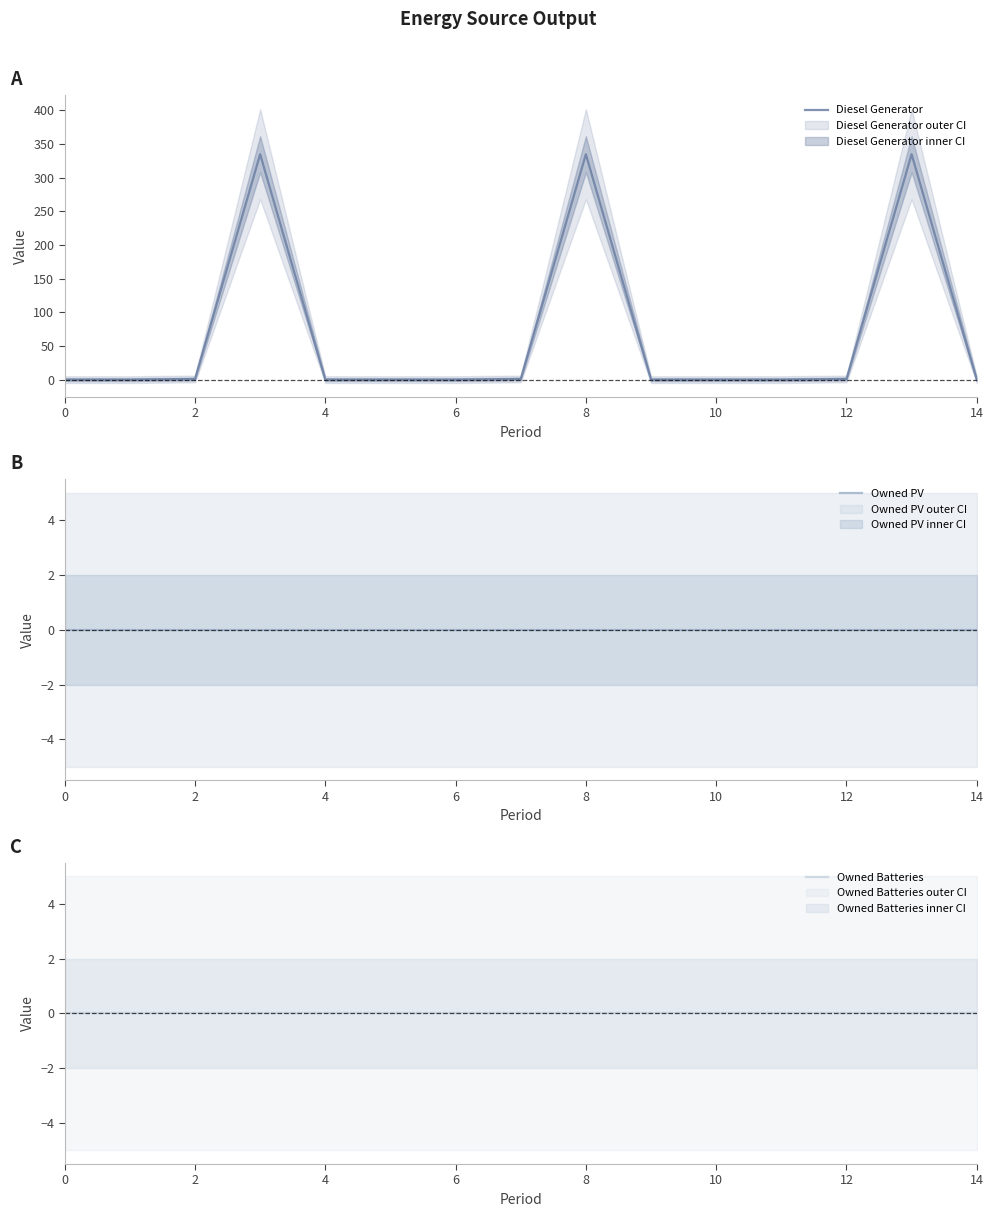

The value of Diesel Generator at 4 is 1. True or false?

True